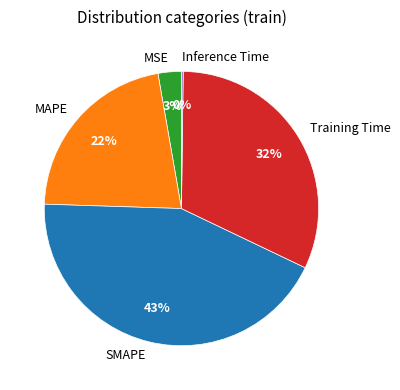

What is the largest slice in the pie chart?

SMAPE